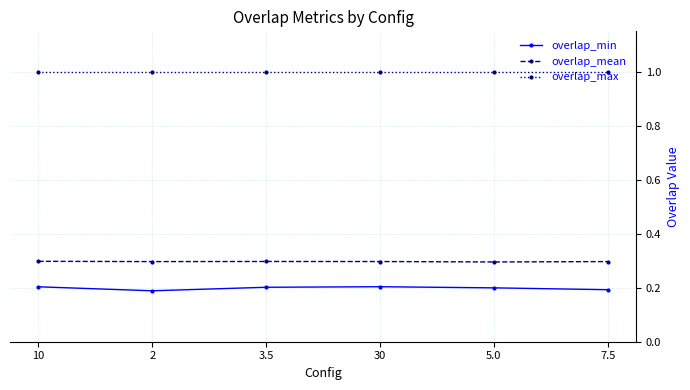

True or false: overlap_mean and overlap_max intersect in this chart.

False